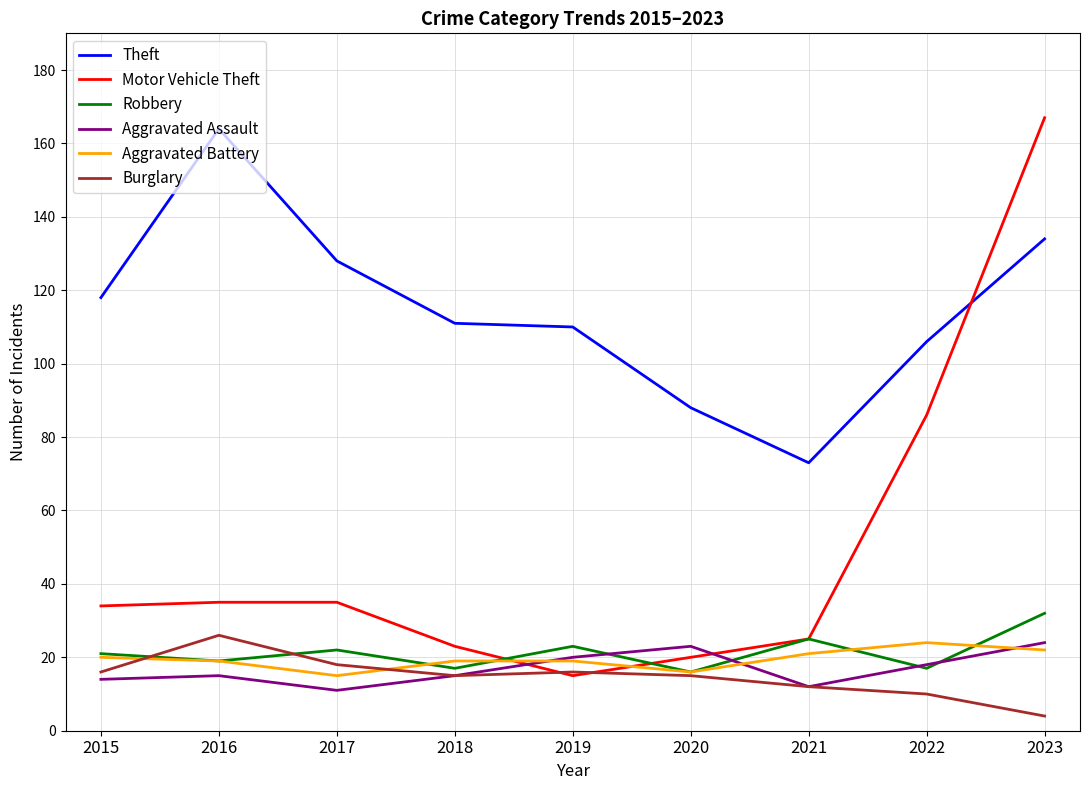

At which label is Motor Vehicle Theft closest to 91?

2022